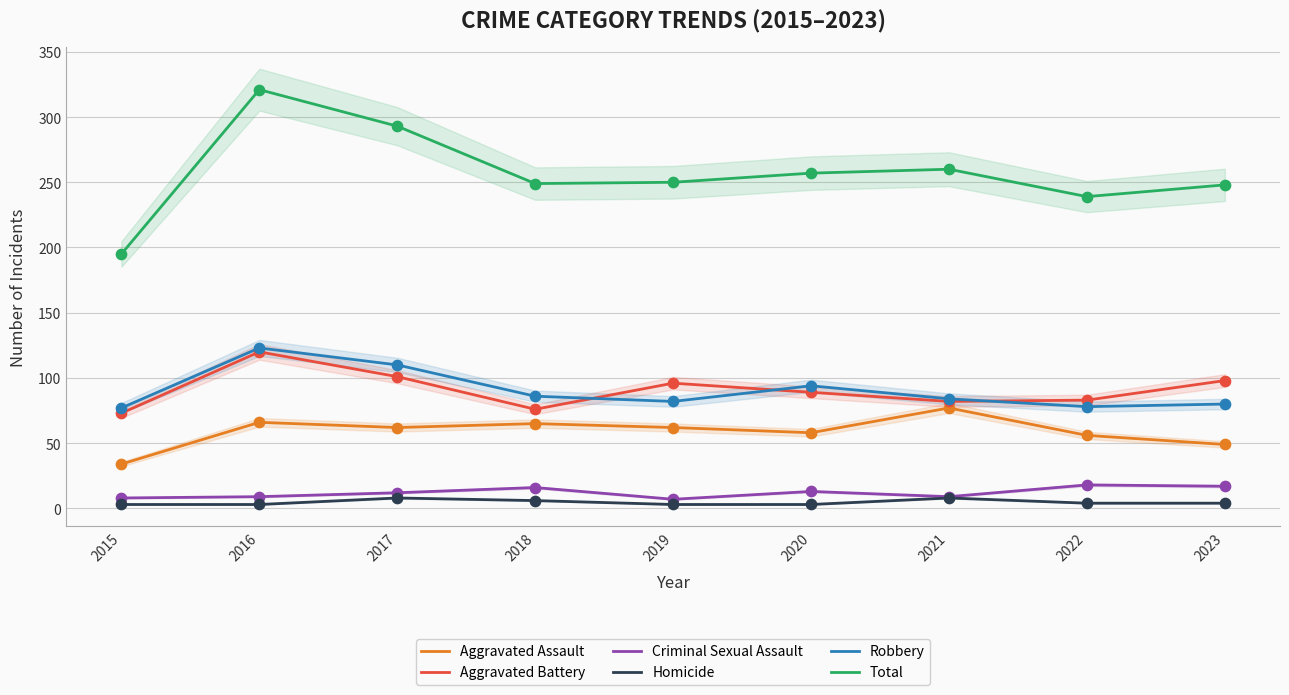

Is the value of Aggravated Assault at 2016 greater than the value of Criminal Sexual Assault at 2016?

Yes